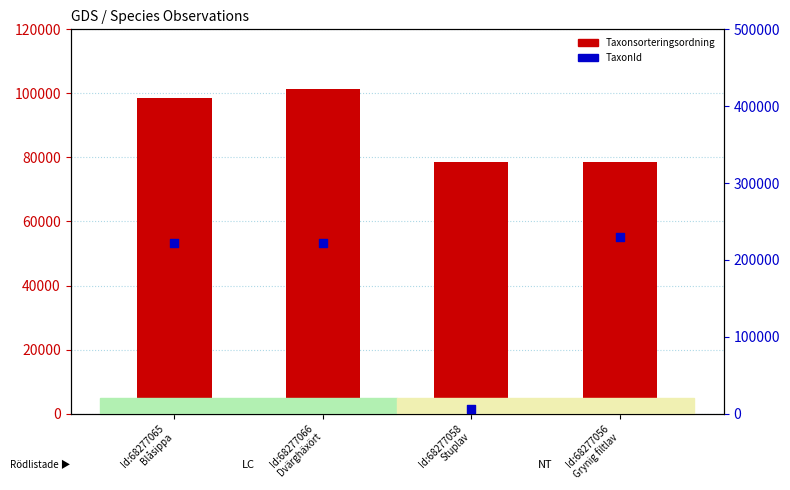

Is the value of Taxonsorteringsordning at Id:68277066
Dvärghäxört greater than the value of TaxonId at Id:68277058
Stuplav?

Yes